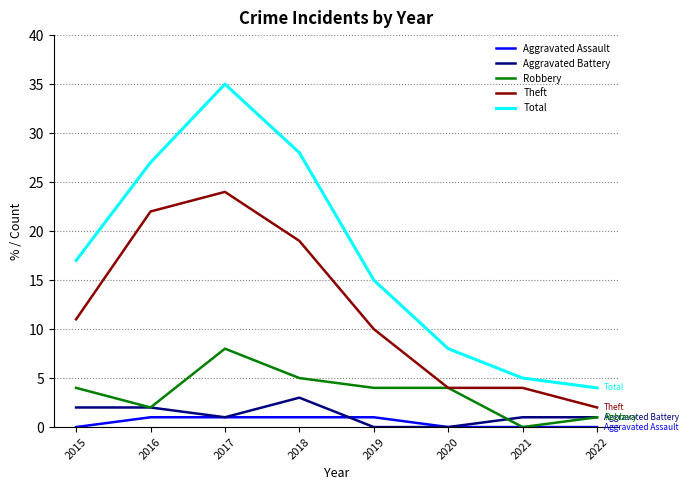

How many series are shown in this chart?

5